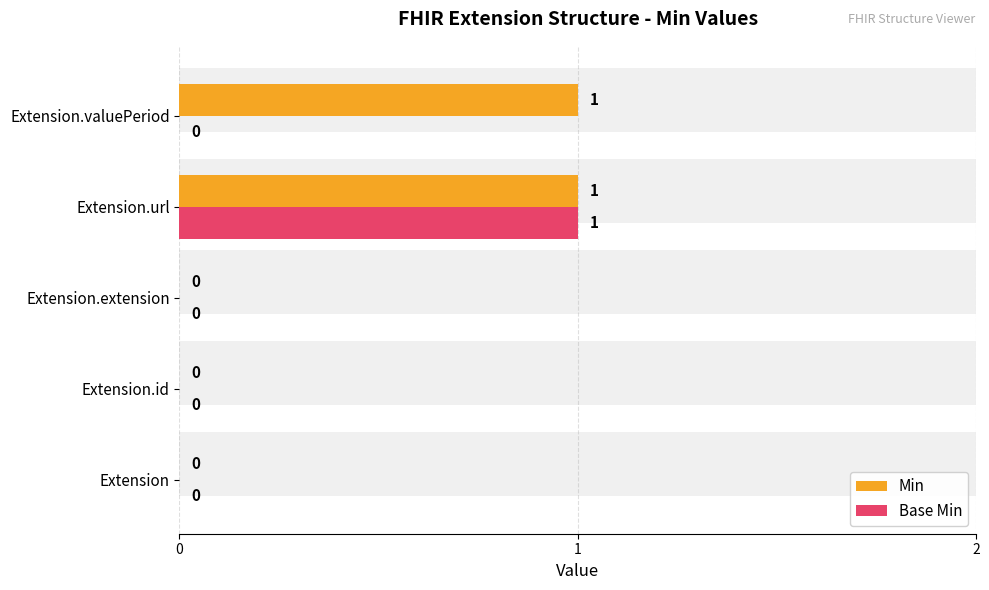

Count the Base Min values in the range 0 to 1.

5